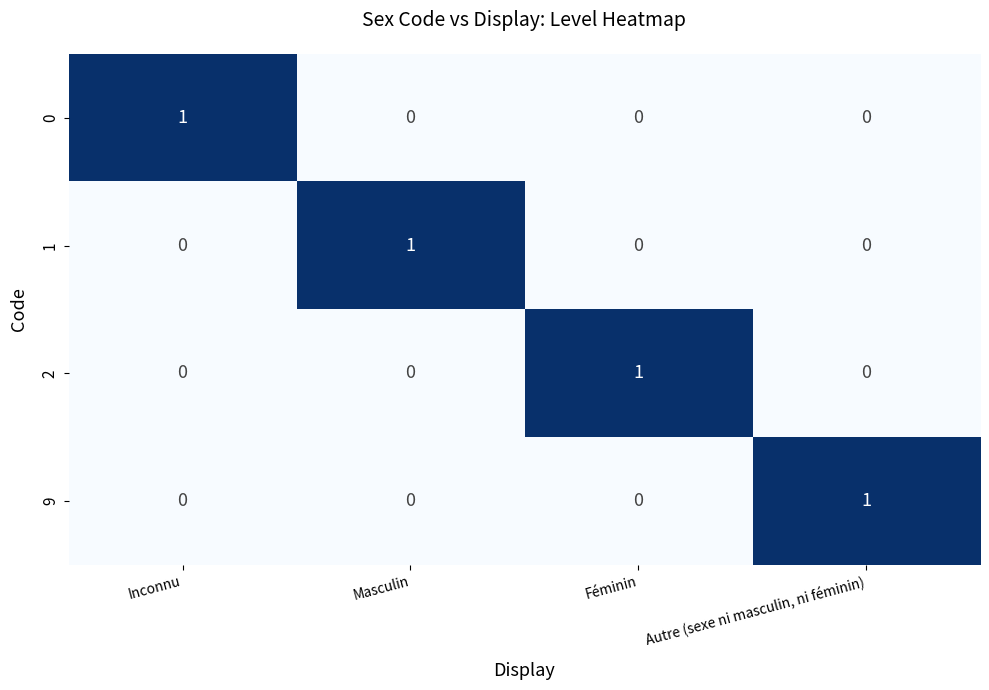

Reading left to right, extract all data points from this chart.

0: Inconnu=1	Masculin=0	Féminin=0	Autre (sexe ni masculin, ni féminin)=0
1: Inconnu=0	Masculin=1	Féminin=0	Autre (sexe ni masculin, ni féminin)=0
2: Inconnu=0	Masculin=0	Féminin=1	Autre (sexe ni masculin, ni féminin)=0
9: Inconnu=0	Masculin=0	Féminin=0	Autre (sexe ni masculin, ni féminin)=1